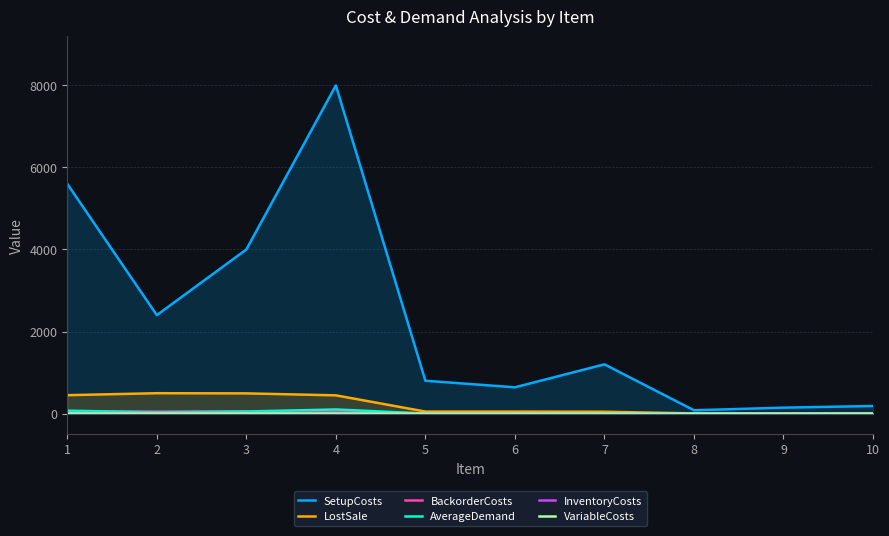

What is the spread (max minus min) of values at 1?

5598.8